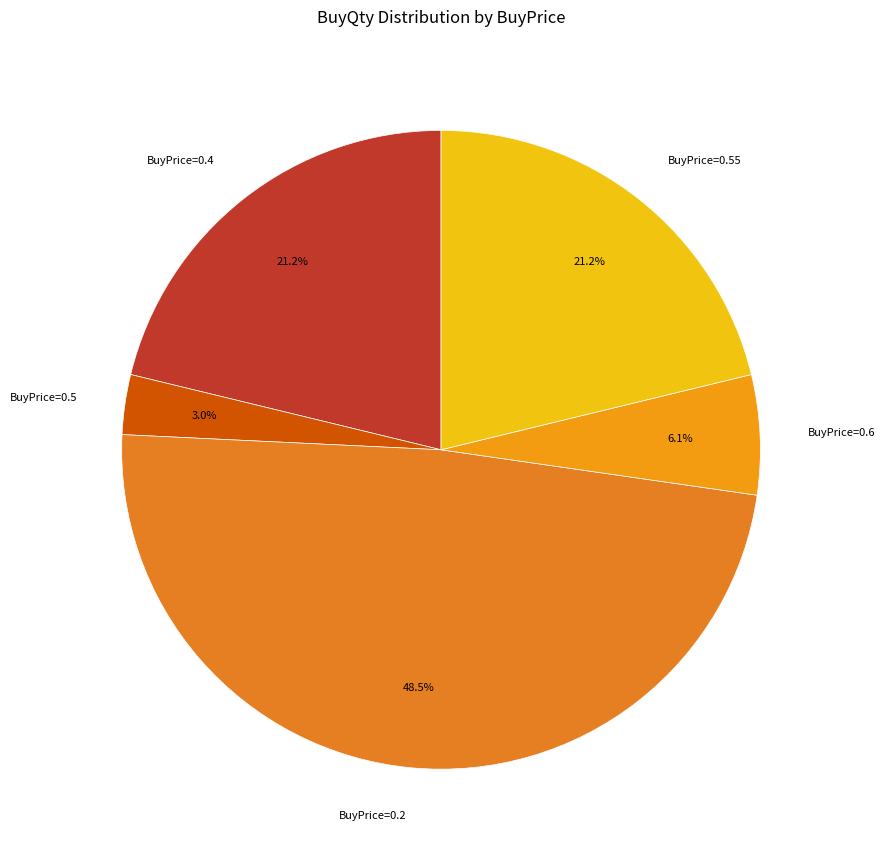

Count the number of slices in the pie.

5